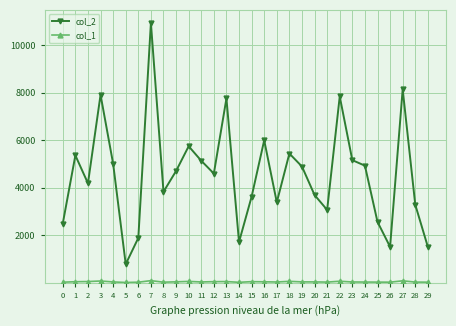

Which series has the largest range (max minus min)?

col_2